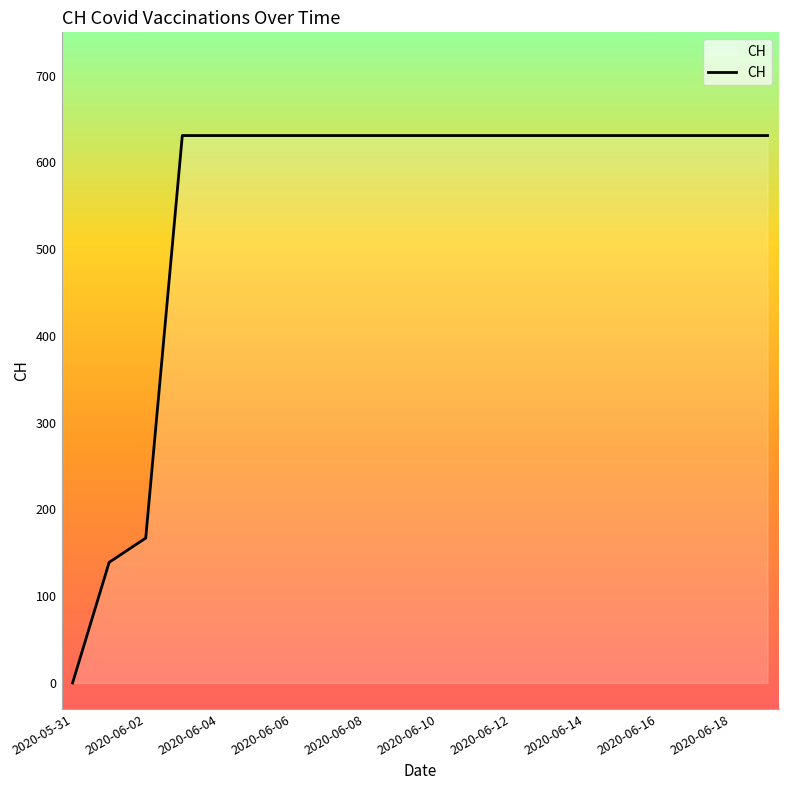

Count the number of categories in the chart.

20